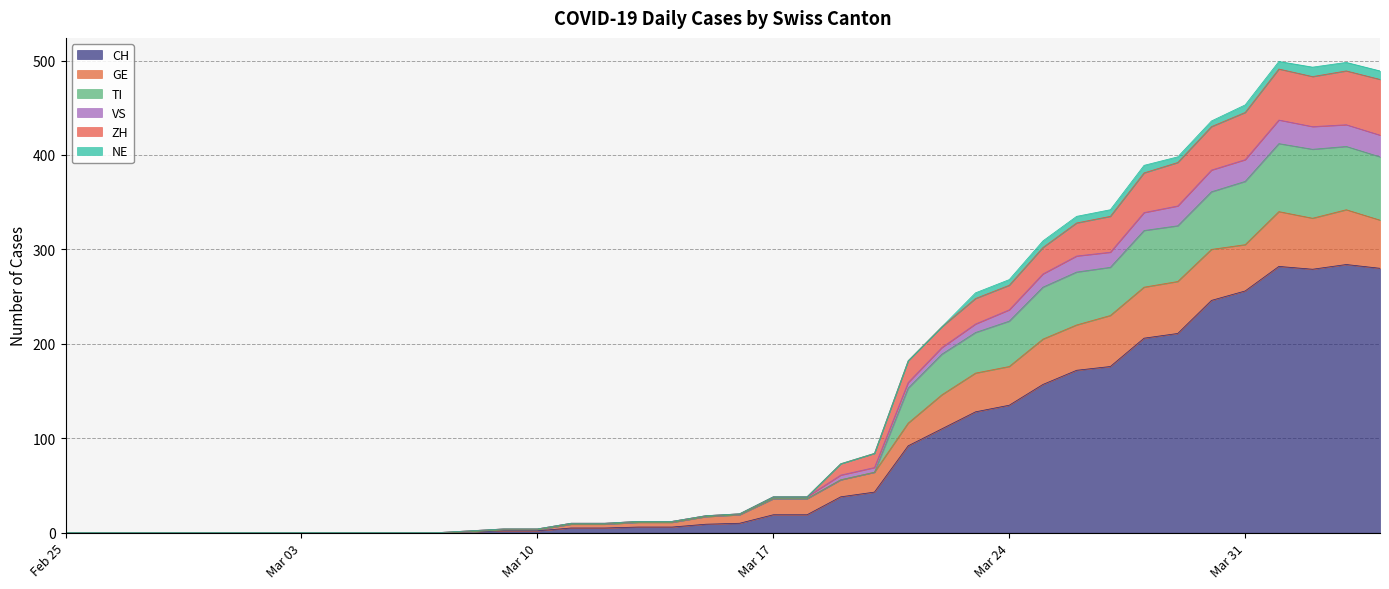

True or false: CH and TI cross at least once.

False